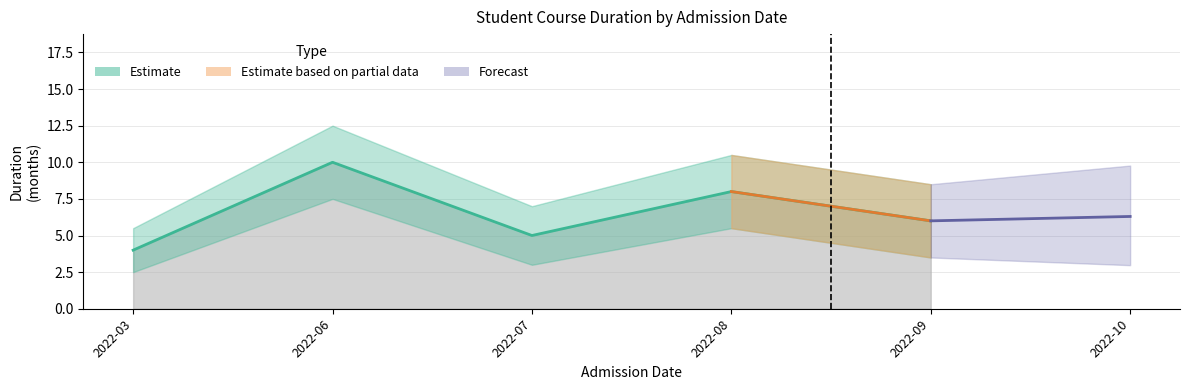

The value of DURATION at 2022-06-25 is 10.0. True or false?

True